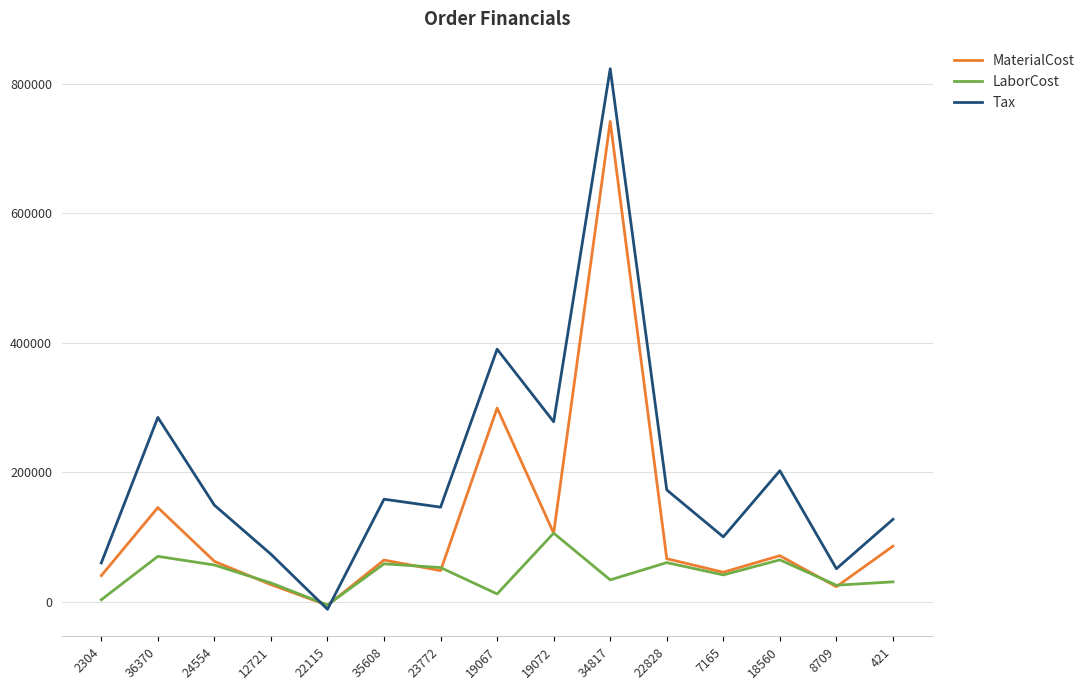

Count the number of categories in the chart.

15